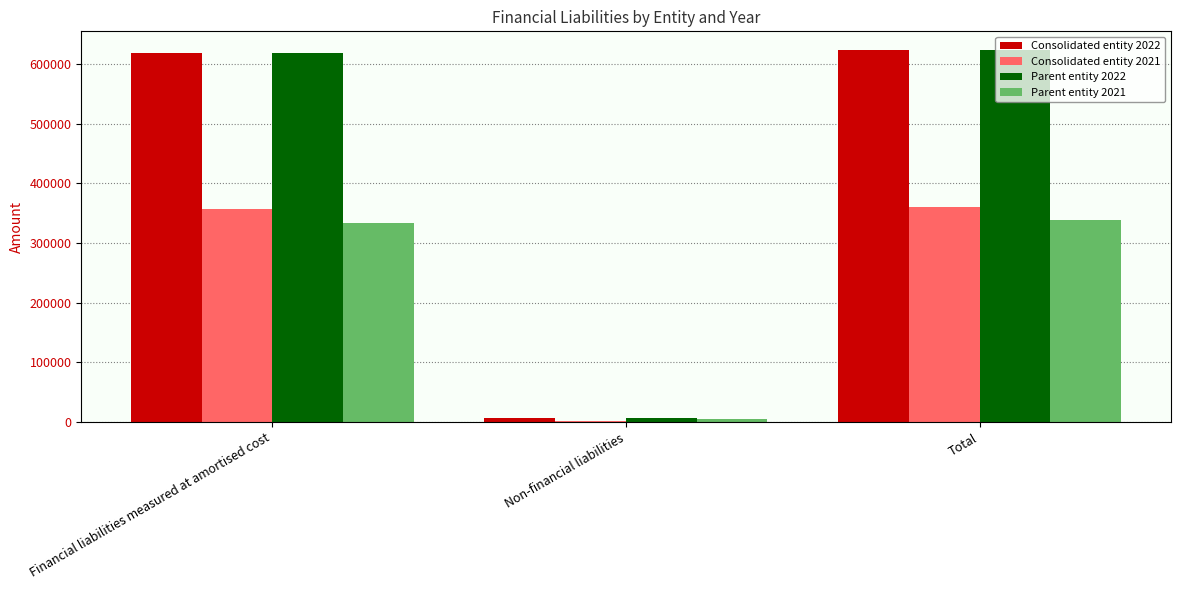

What position from the right is Non-financial liabilities?

2